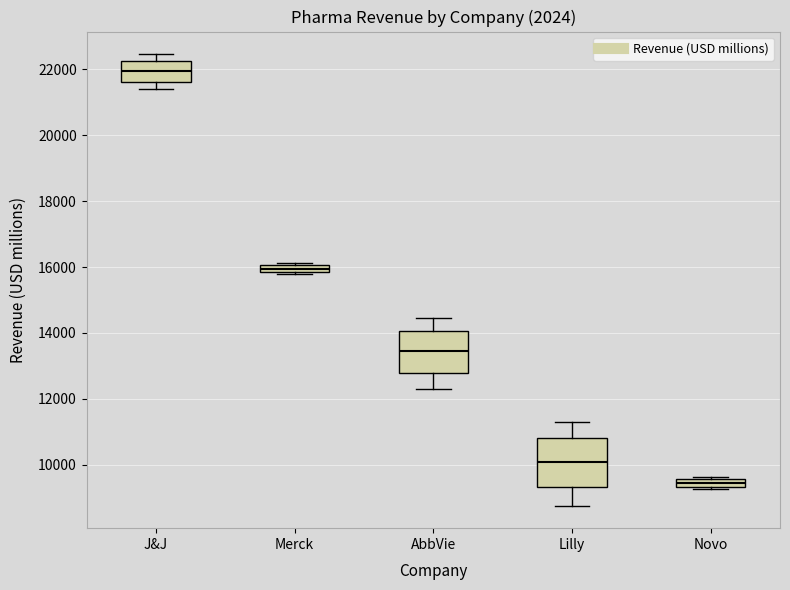

Which box has the lowest median line?

Novo